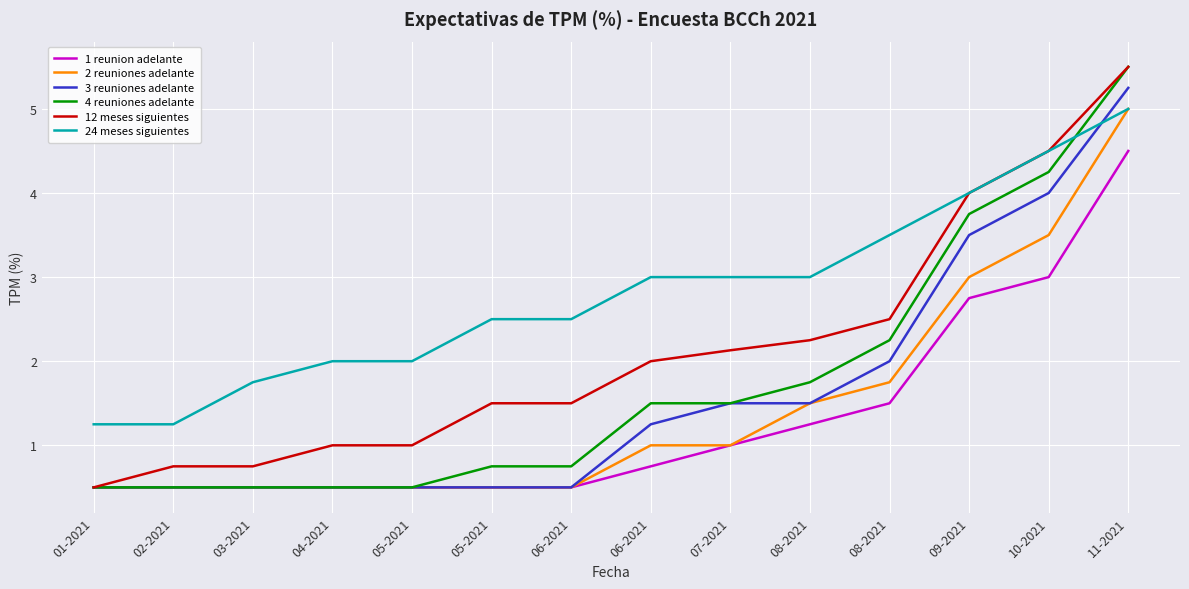

True or false: 1 reunion adelante has more than 0 interior local peaks.

False